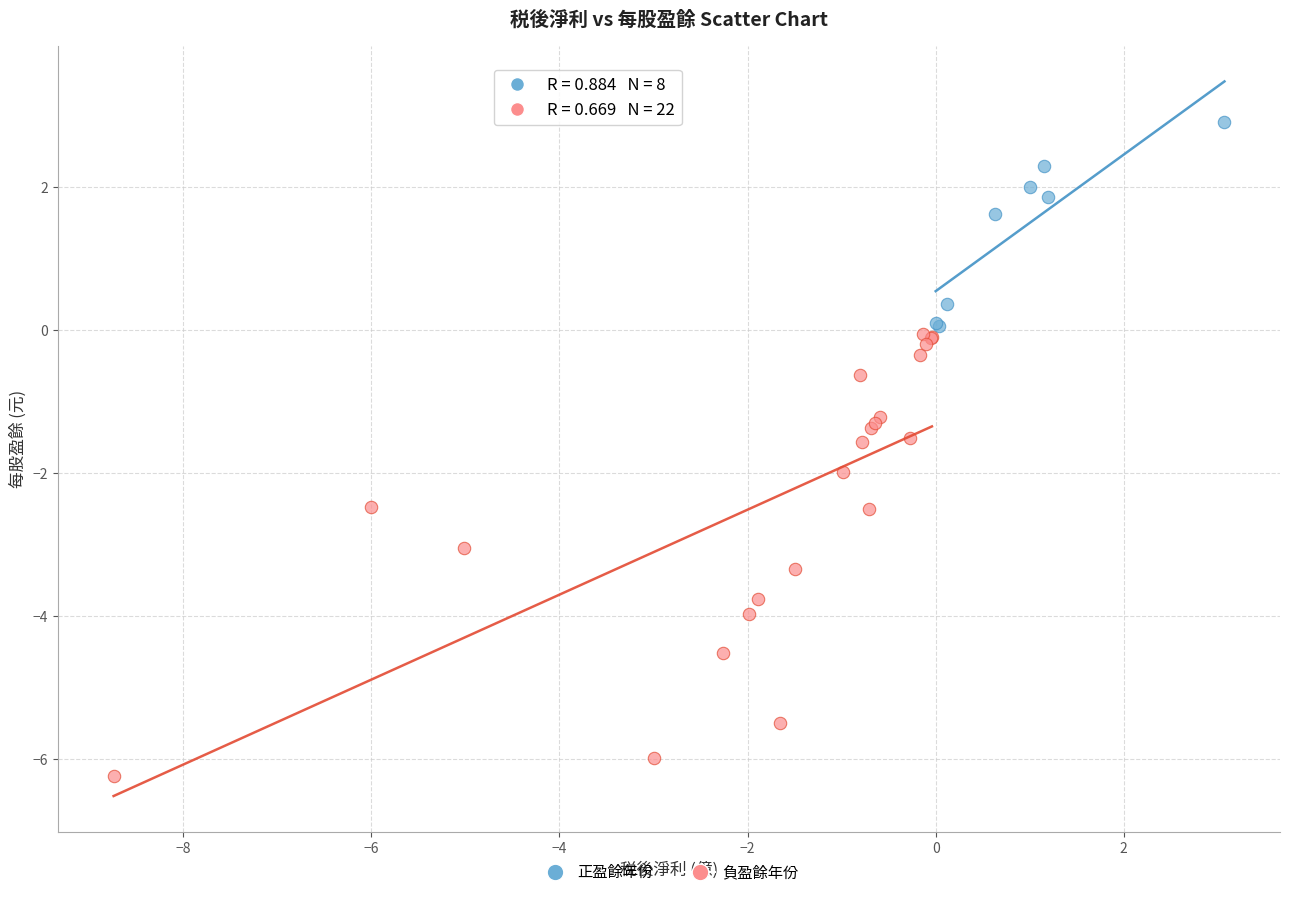

Which series has the widest spread of Y values?

負盈餘年份